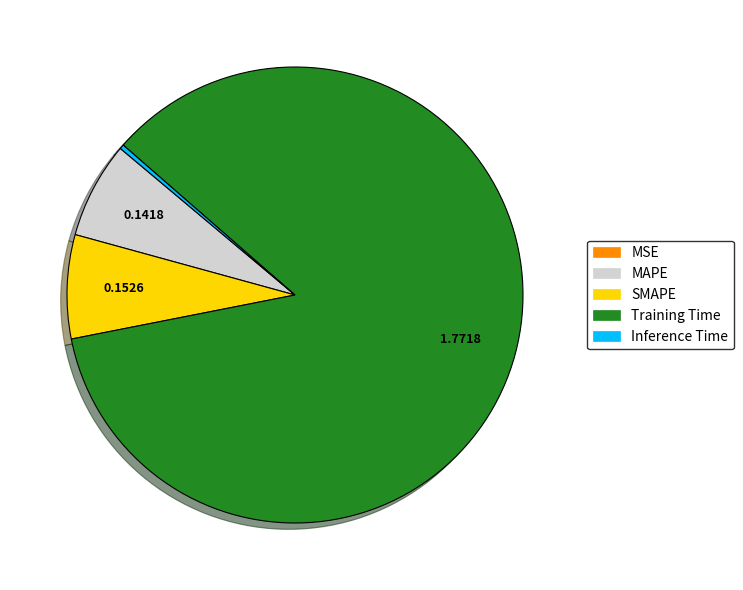

Which has a higher value, SMAPE or MAPE?

SMAPE